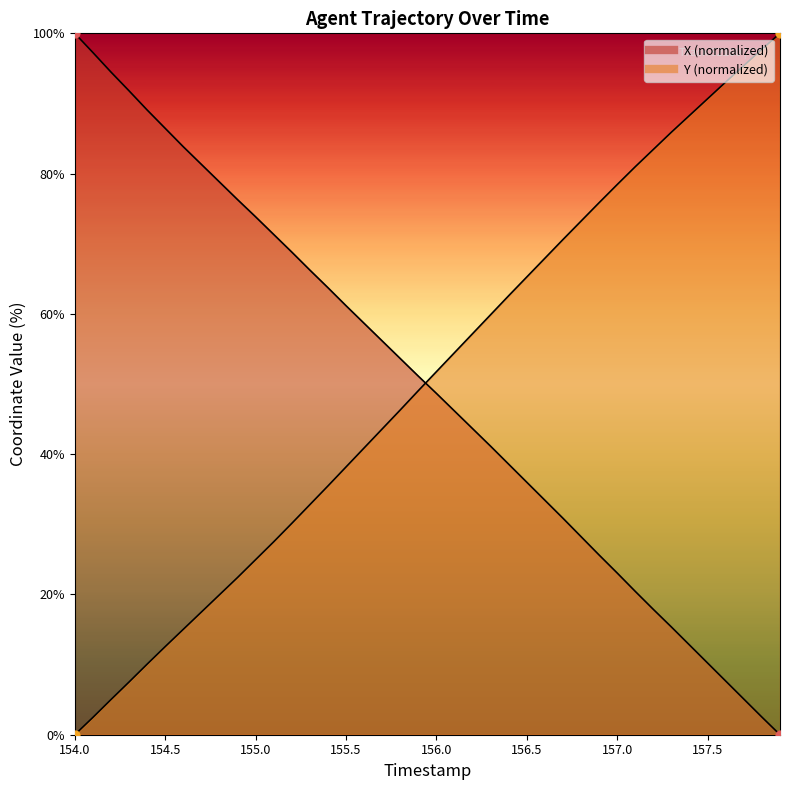

Which series has the largest total across all categories?

Y